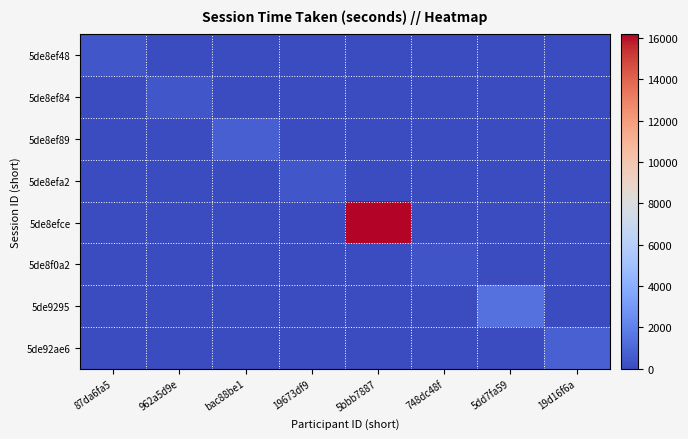

What is the spread (max minus min) of values at 19d16f6a?

767.1